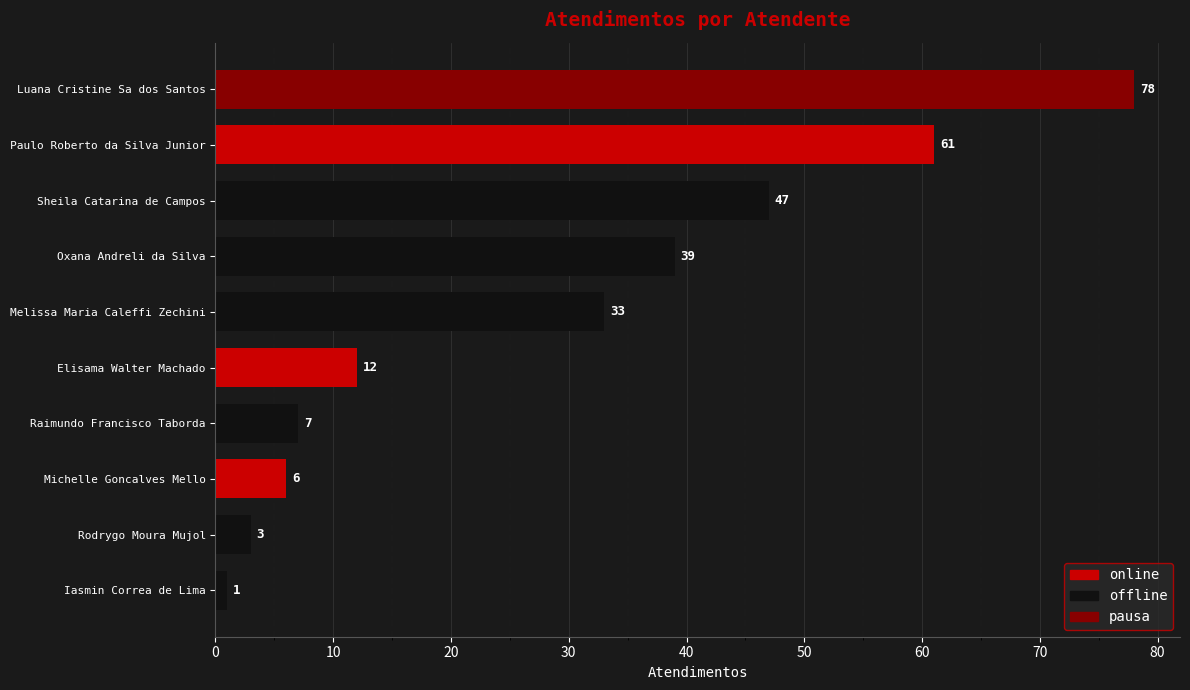

What is the sum of the values at Raimundo Francisco Taborda and Sheila Catarina de Campos?

54